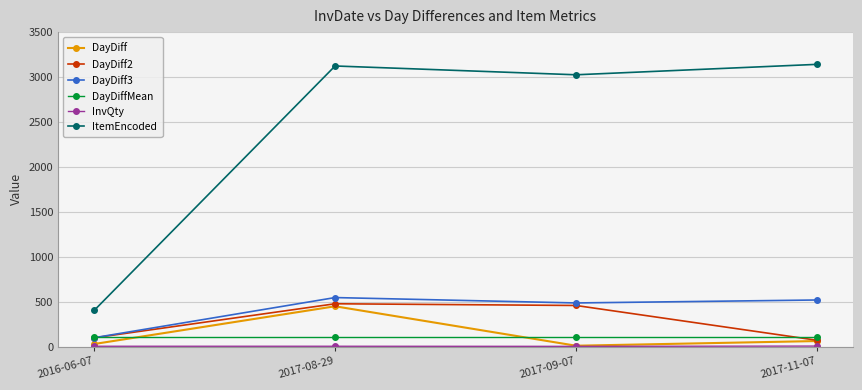

Which series has the largest total across all categories?

ItemEncoded